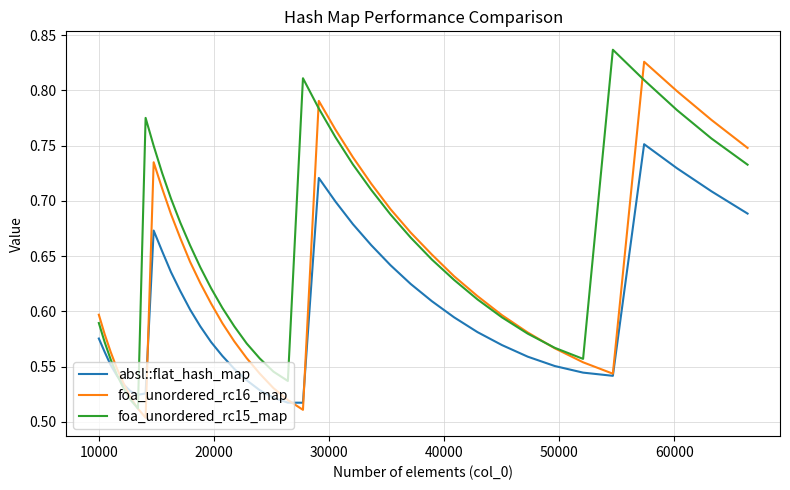

True or false: foa_unordered_rc16_map and foa_unordered_rc15_map intersect in this chart.

True